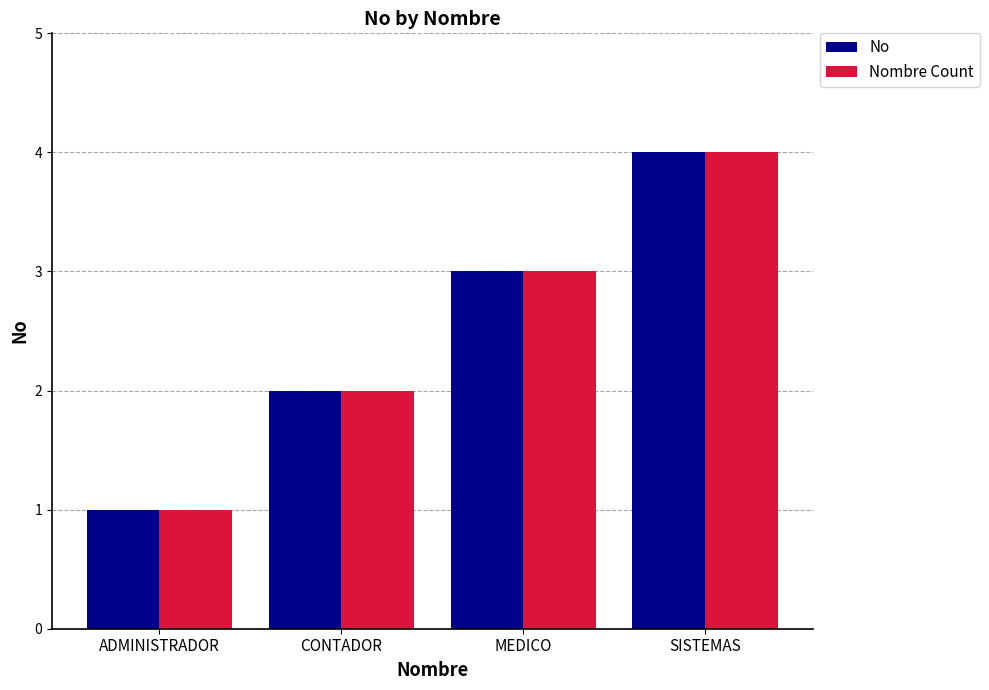

What are all the series names shown in the legend?

No, Nombre Count